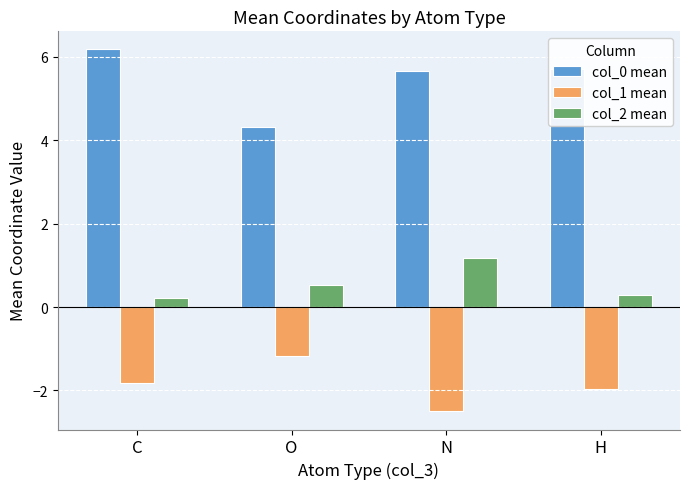

At which label does col_0 mean first exceed 5?

C